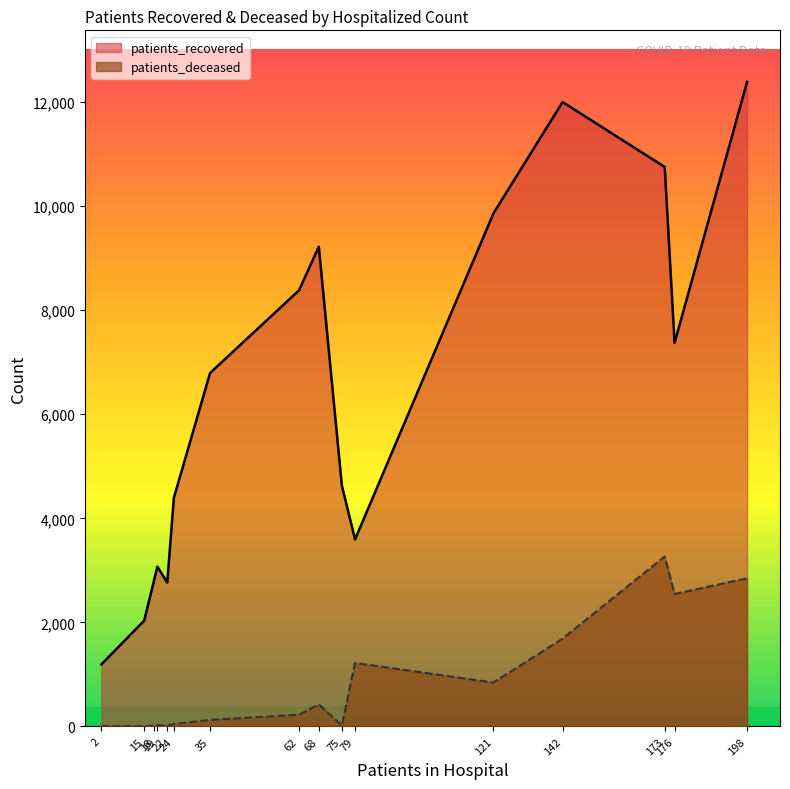

At which label does patients_recovered reach its minimum?

2